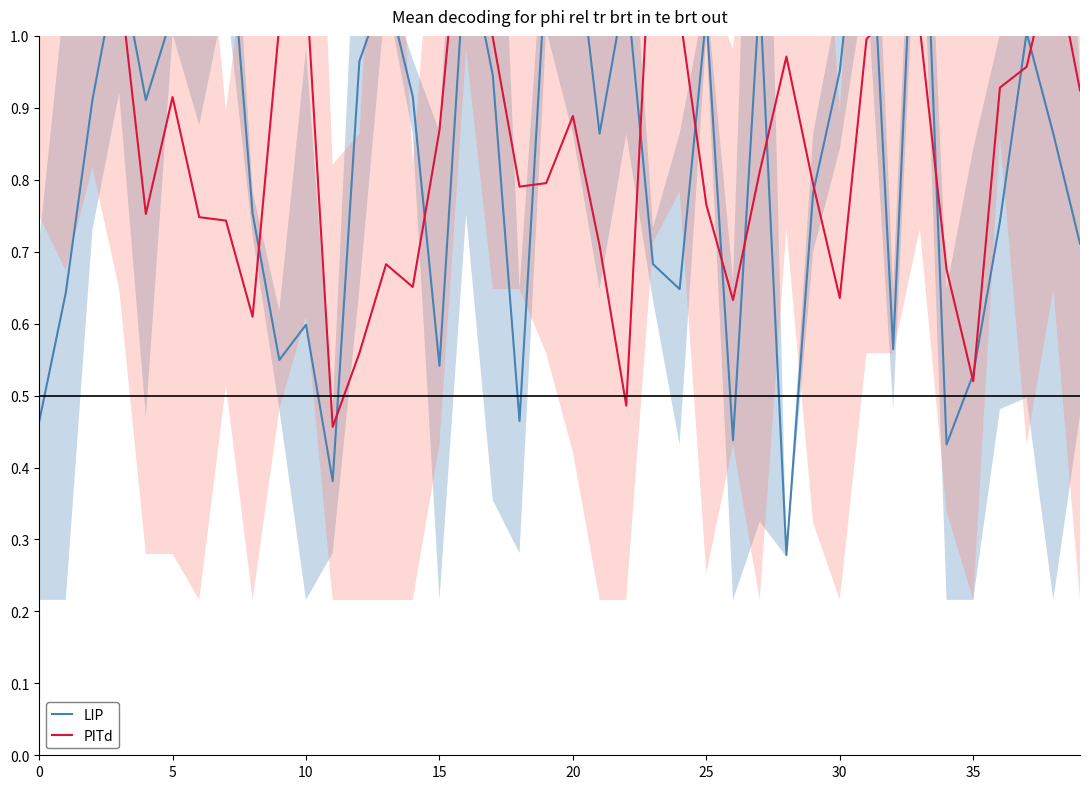

How many series are shown in this chart?

2